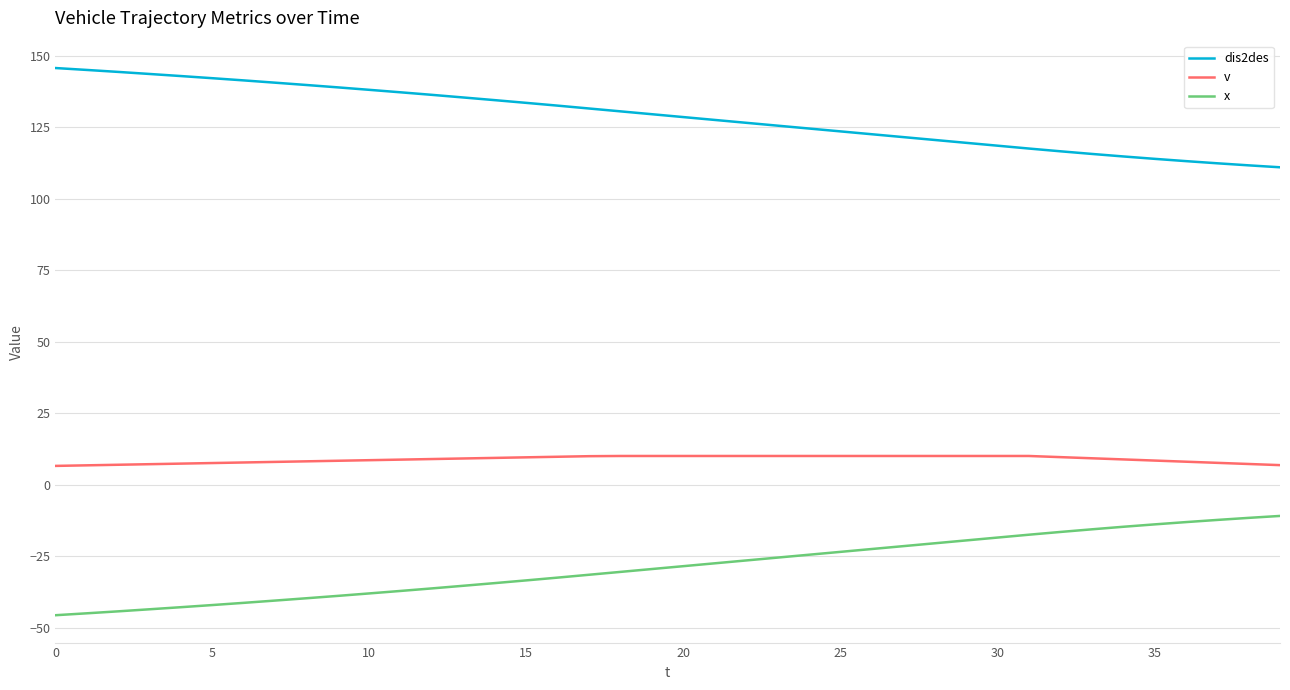

True or false: dis2des and x cross at least once.

False